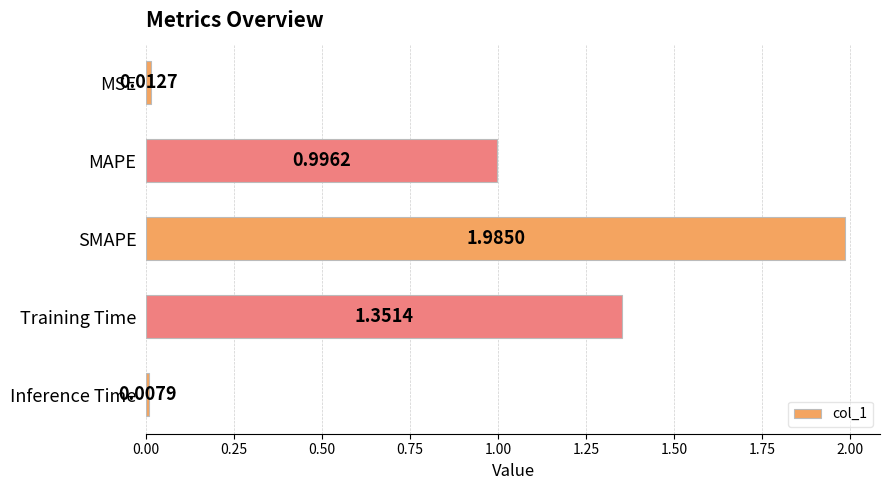

What is the sum of the values at MAPE and Inference Time?

1.0